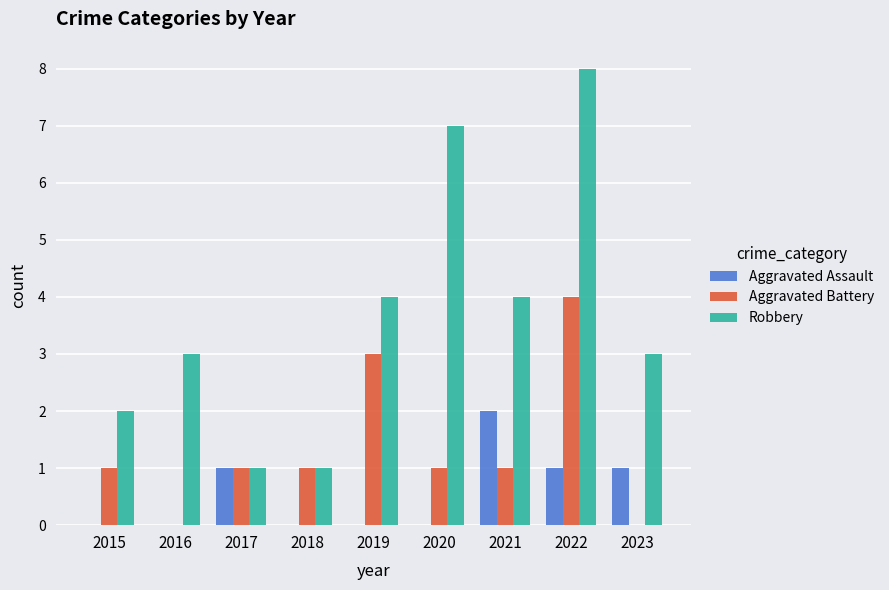

Count the Aggravated Assault values in the range 0 to 1.

8